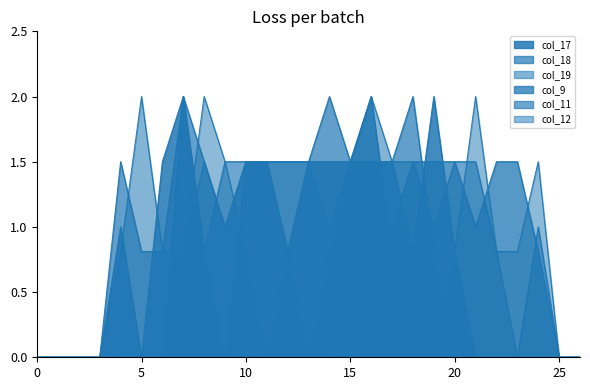

Which series changed the most between 19 and 22?

col_17